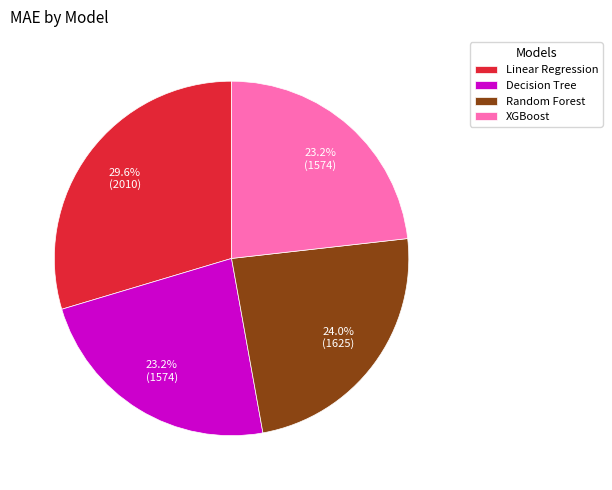

Which category has the biggest portion of the pie?

Linear Regression